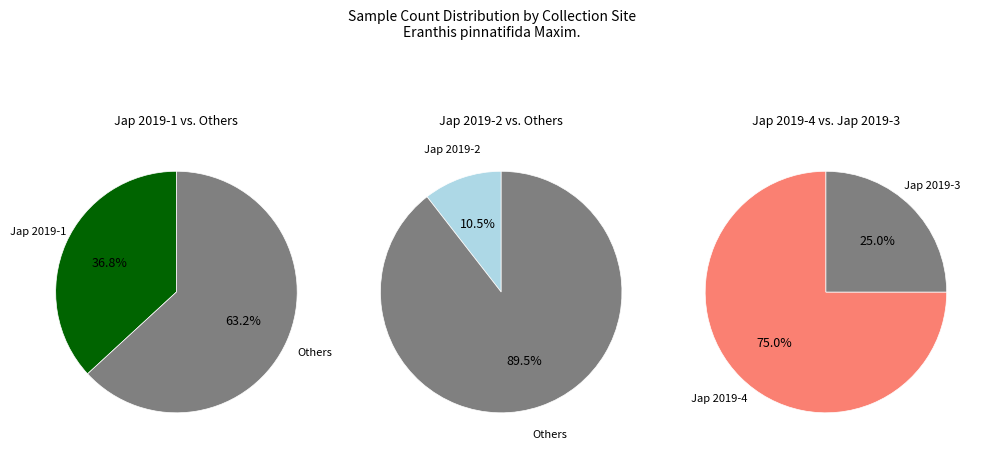

What percentage is the Jap 2019-1 slice, to the nearest percent?

37%